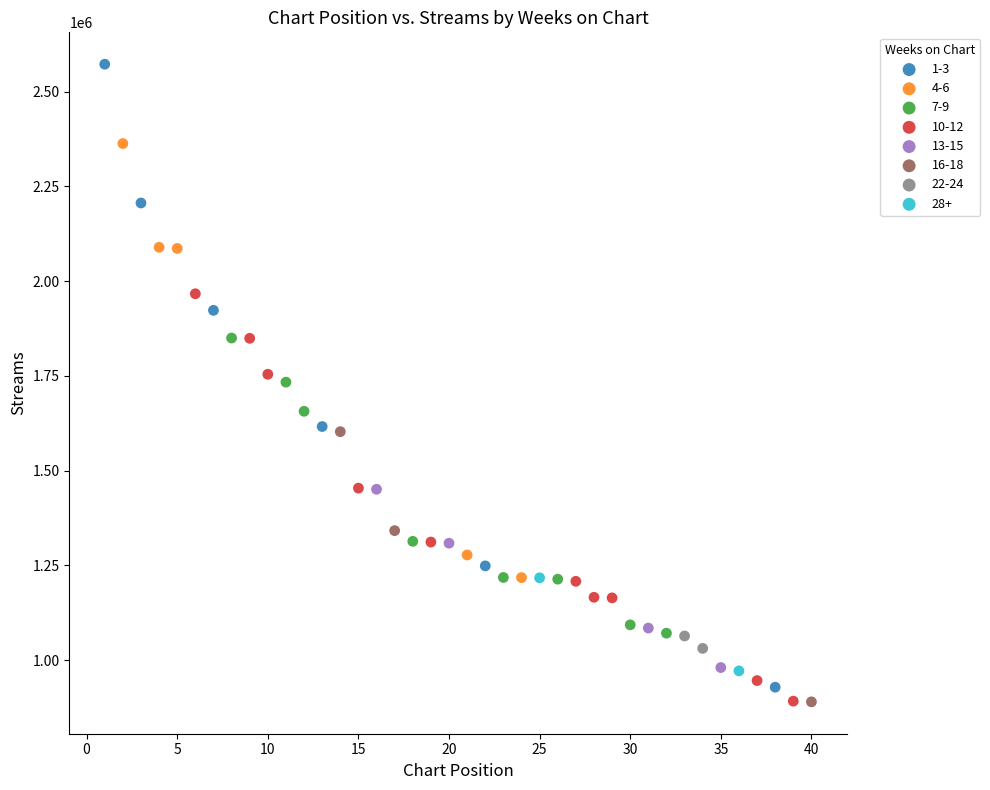

What are all the series names shown in the legend?

1-3, 4-6, 7-9, 10-12, 13-15, 16-18, 22-24, 28+